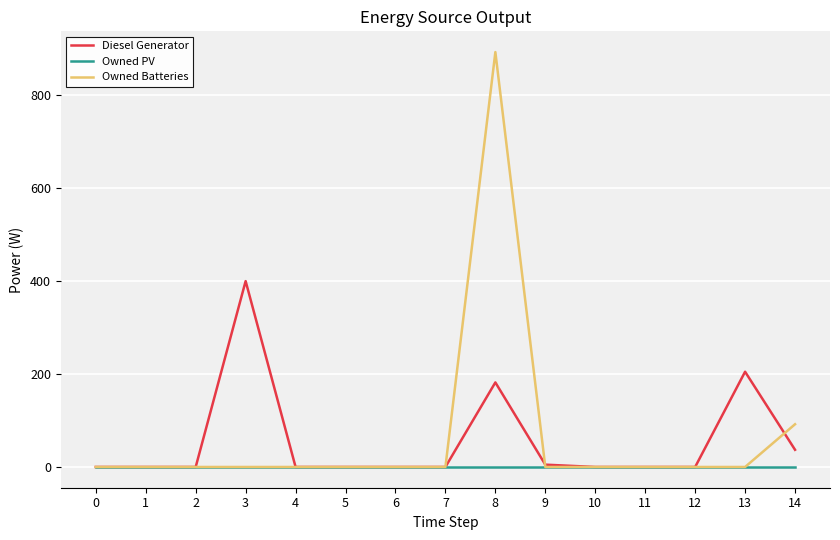

Between 5 and 8, which series saw the biggest shift?

Owned Batteries